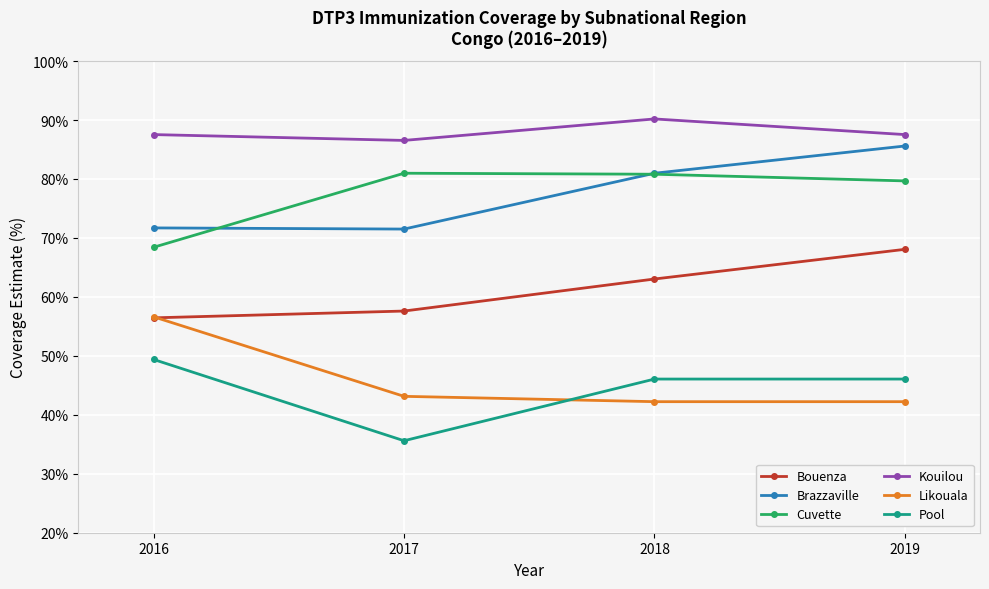

True or false: Bouenza has more than 1 points higher than both neighbors.

False